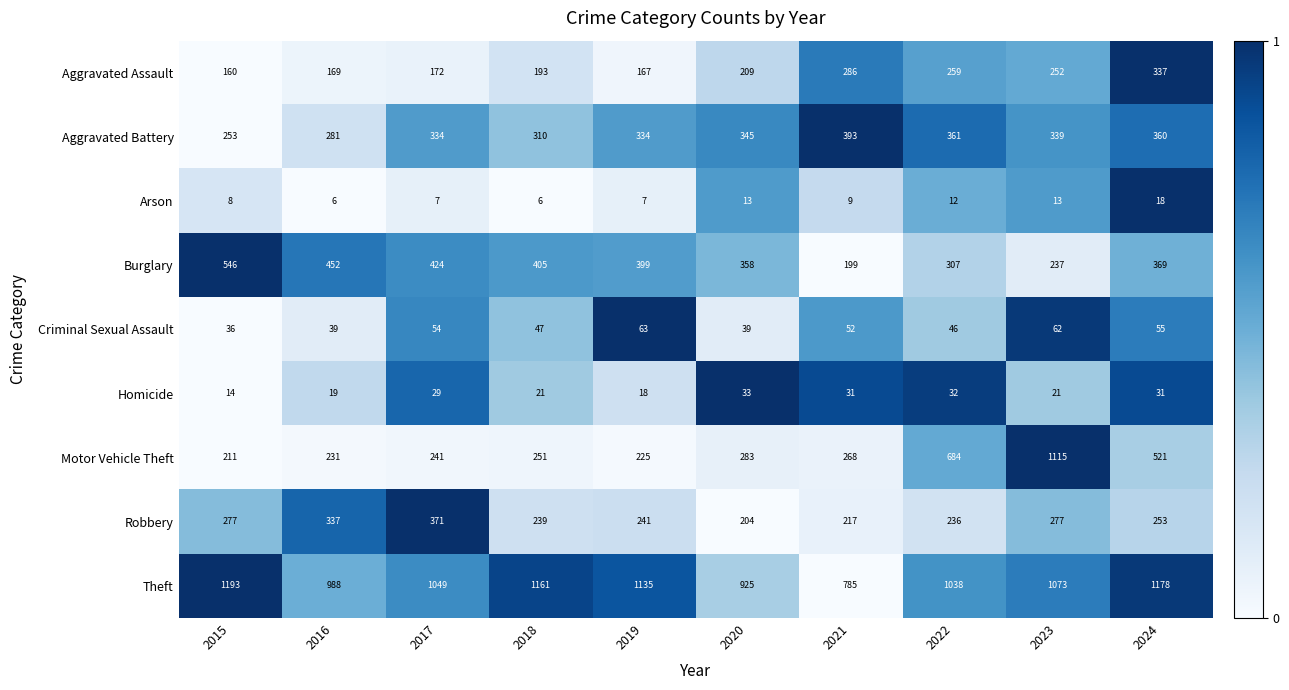

How many distinct data groups are displayed?

9